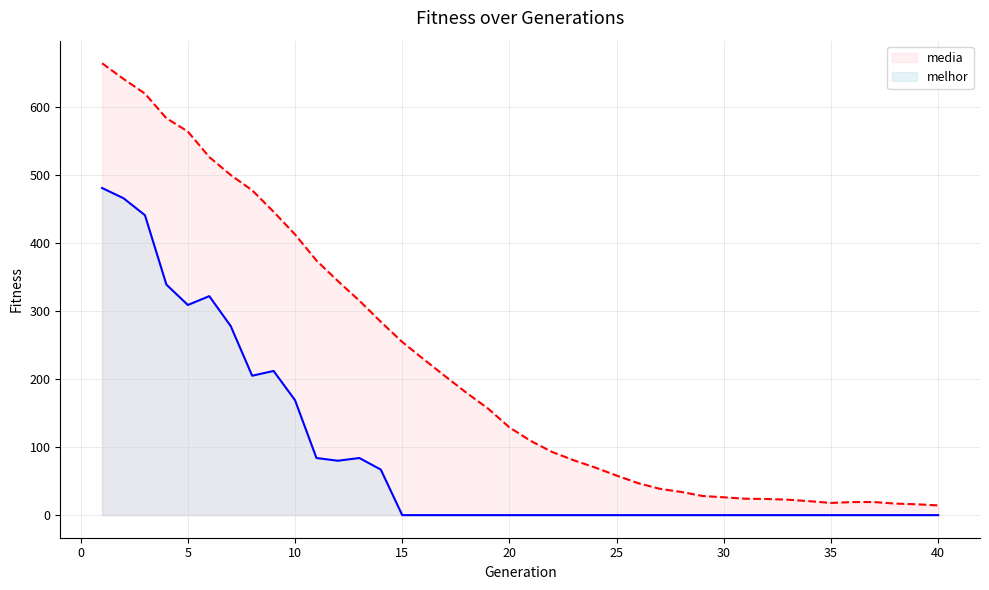

List the series in order of their peak value, highest first.

media, melhor